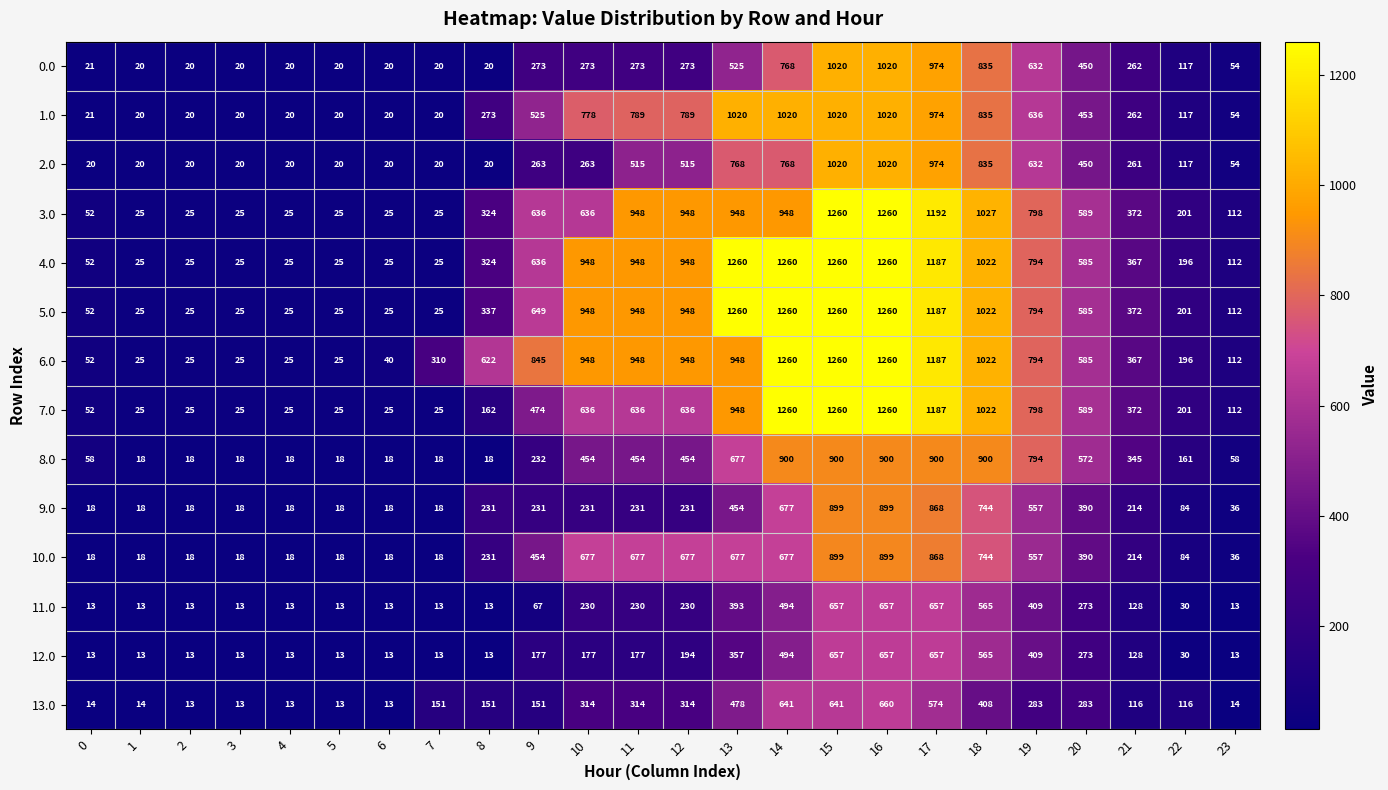

What is the minimum value for 12.0?

13